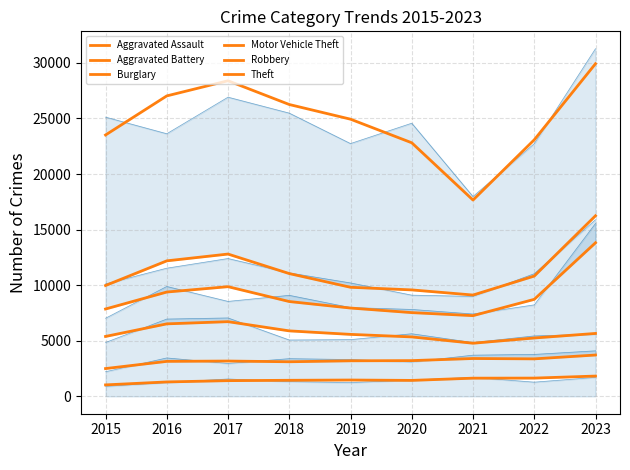

What is the value of the Aggravated Assault point at the 3rd from the left?

1412